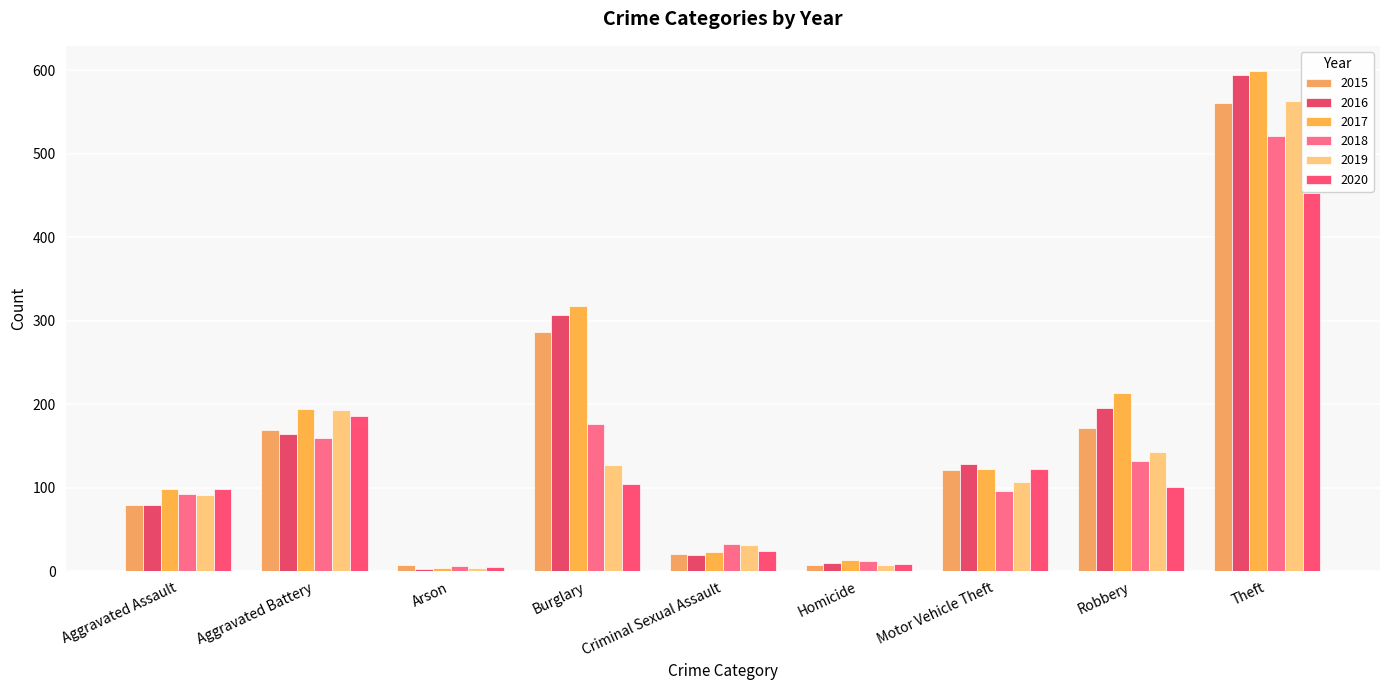

What position from the right is Robbery?

2